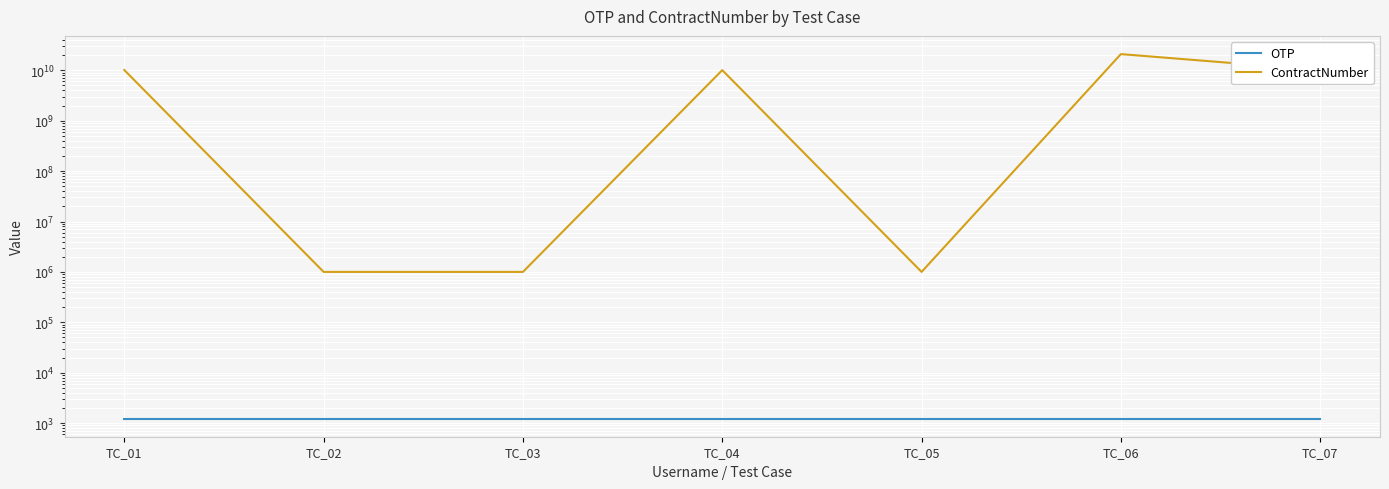

What are all the series names shown in the legend?

OTP, ContractNumber